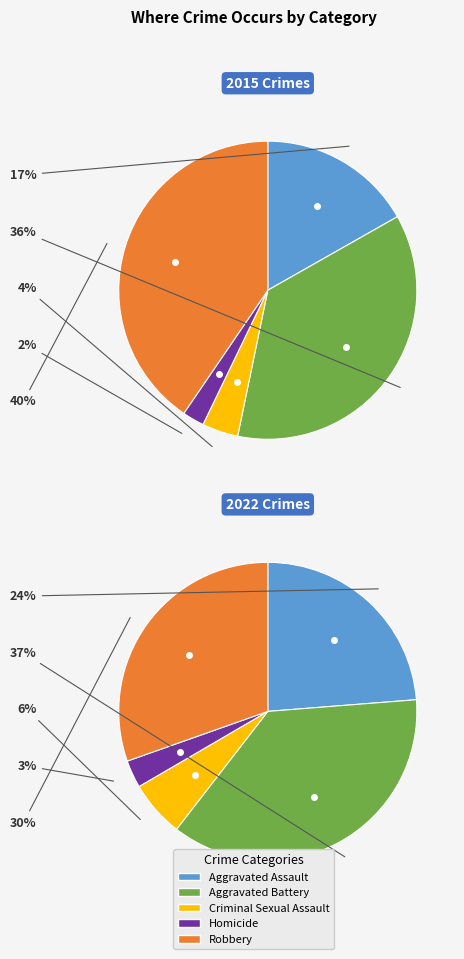

Is there any slice that represents more than half of the pie?

No